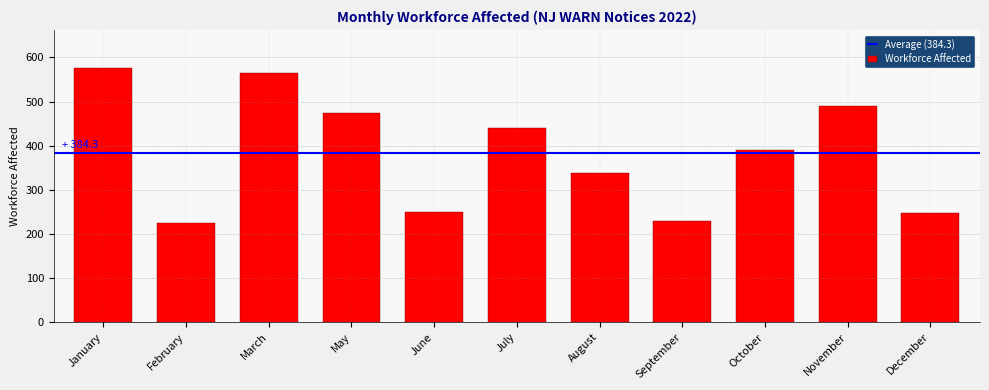

Between August and January, which is larger?

January